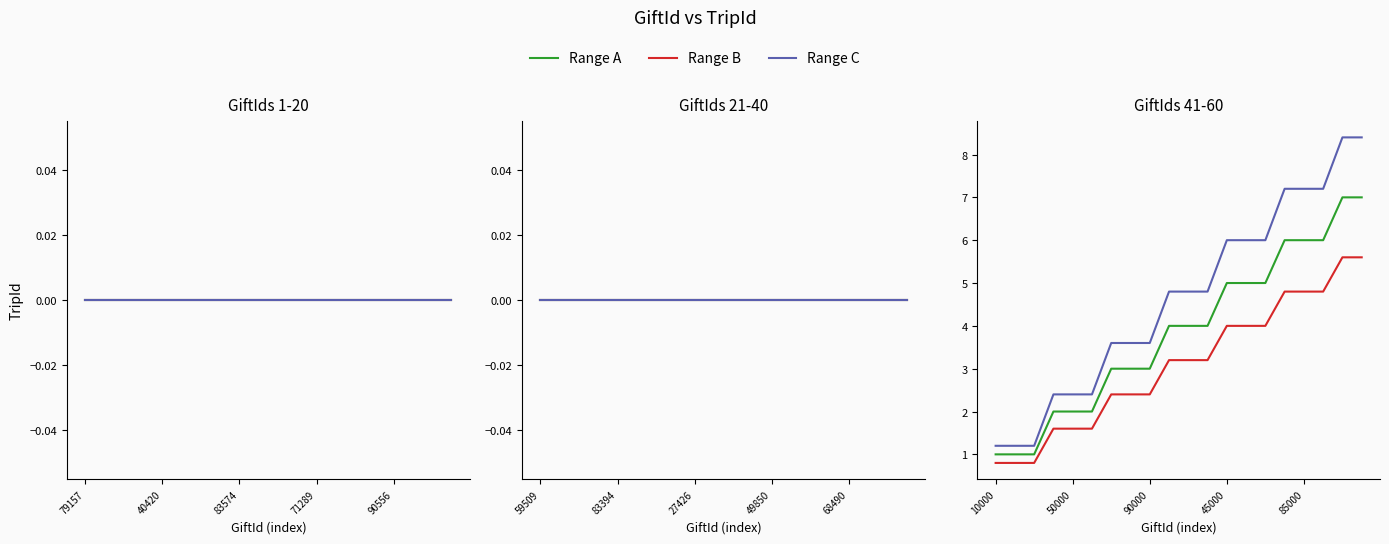

Which series has the largest total across all categories?

Range C